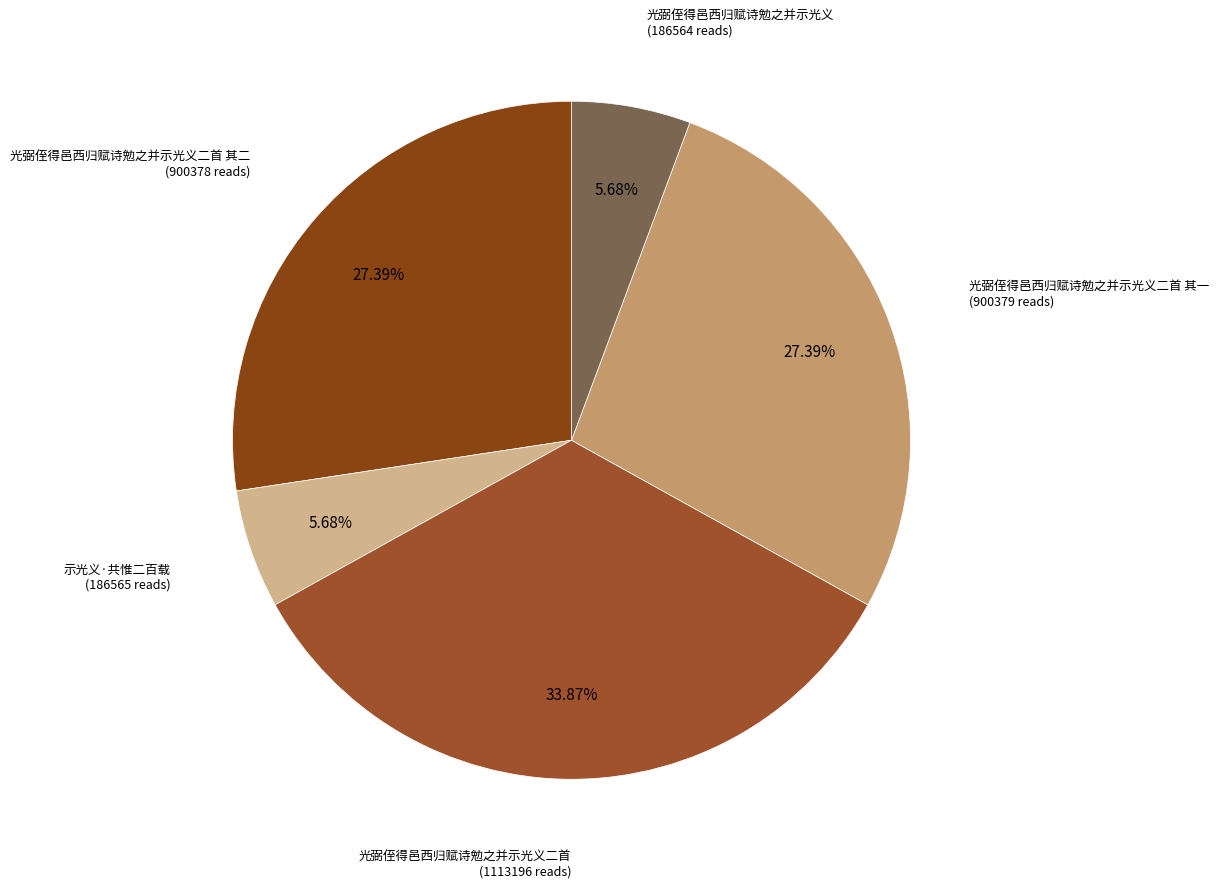

Which category has the biggest portion of the pie?

光弼侄得邑西归赋诗勉之并示光义二首